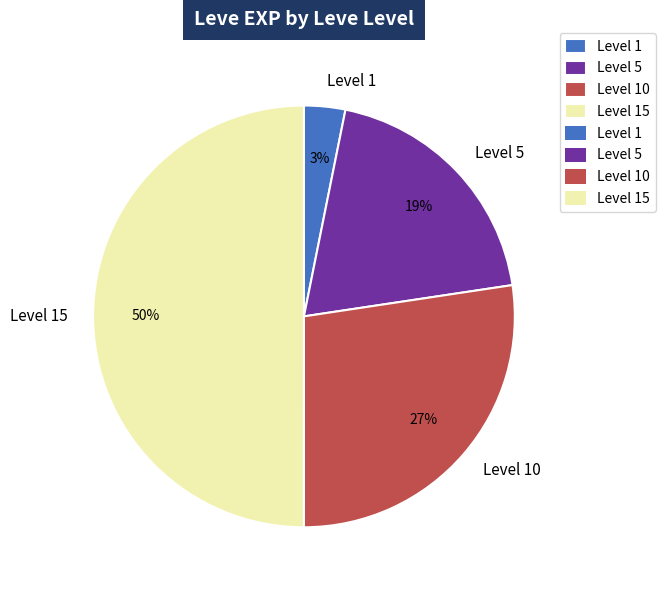

Which category has the smallest portion of the pie?

Level 1